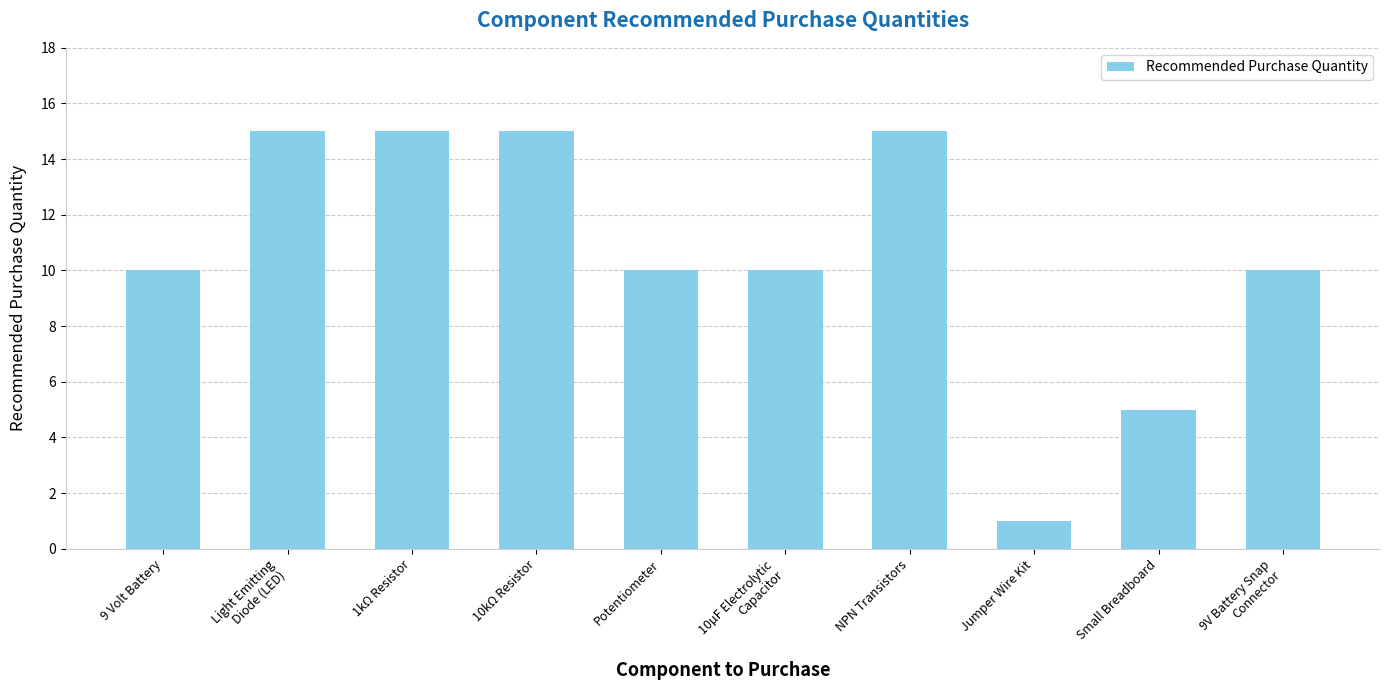

What is the average value?

11